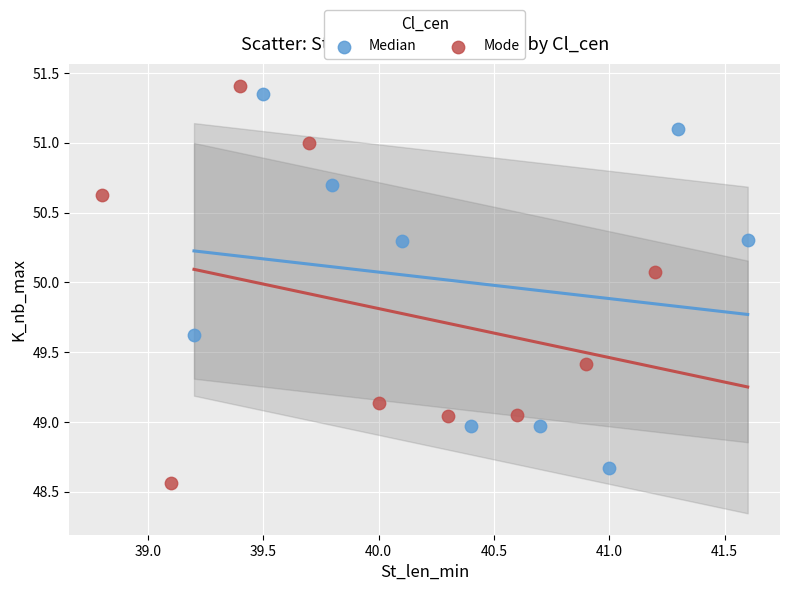

What are all the series names shown in the legend?

Median, Mode